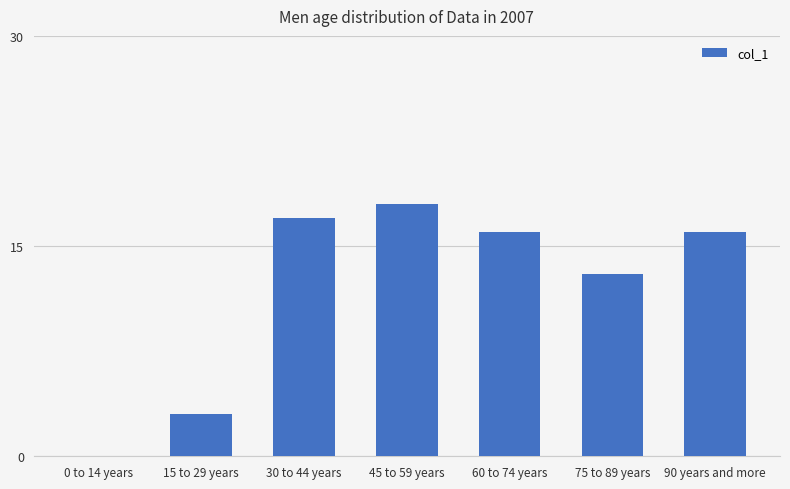

At which label is the value closest to 9?

75 to 89 years